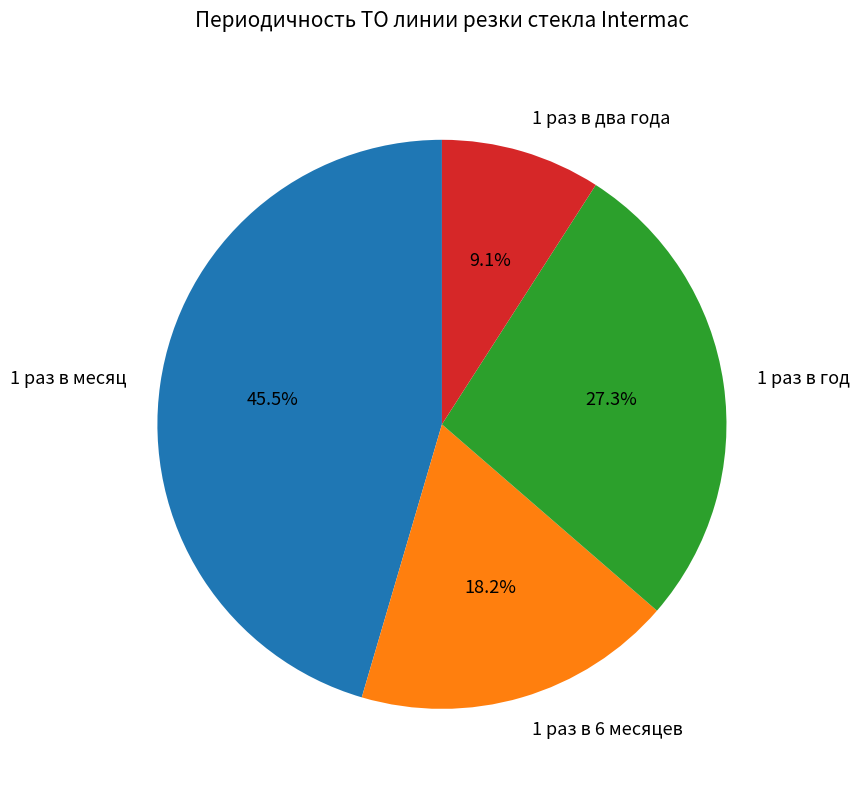

Rank the categories by value from highest to lowest.

1 раз в месяц, 1 раз в год, 1 раз в 6 месяцев, 1 раз в два года